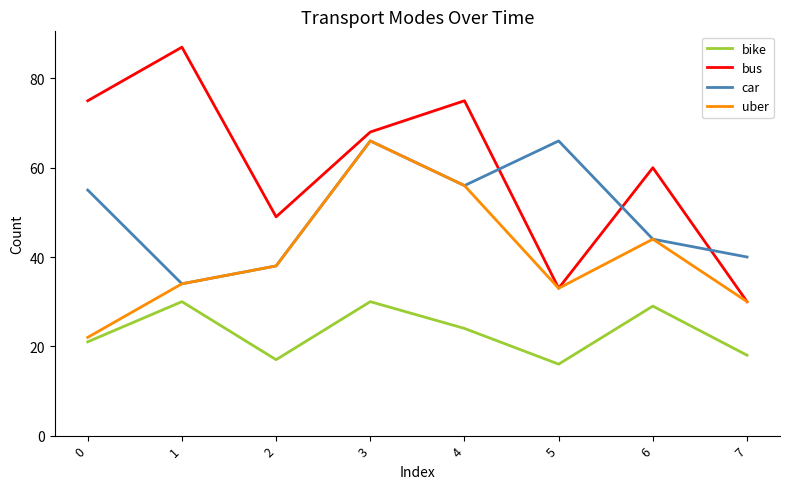

Rank the series by their average value, from highest to lowest.

bus, car, uber, bike